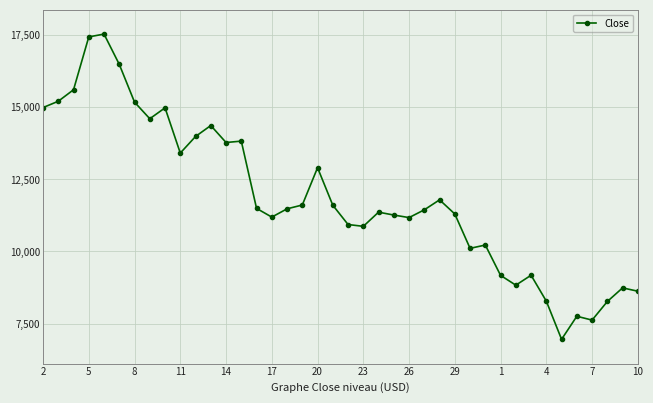

What is the difference between the maximum and minimum values?

10571.7